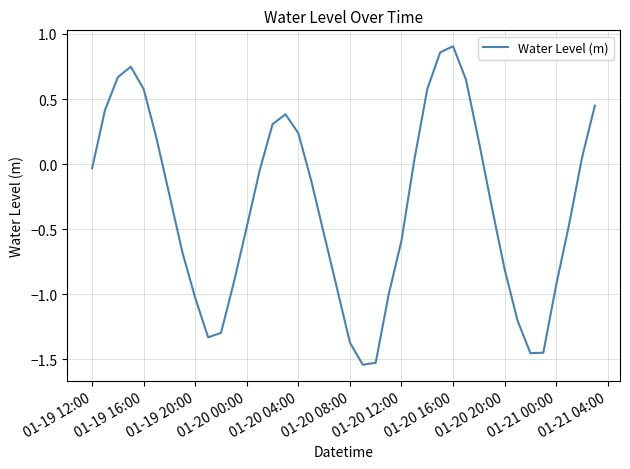

What is the difference between the maximum and minimum values?

2.4